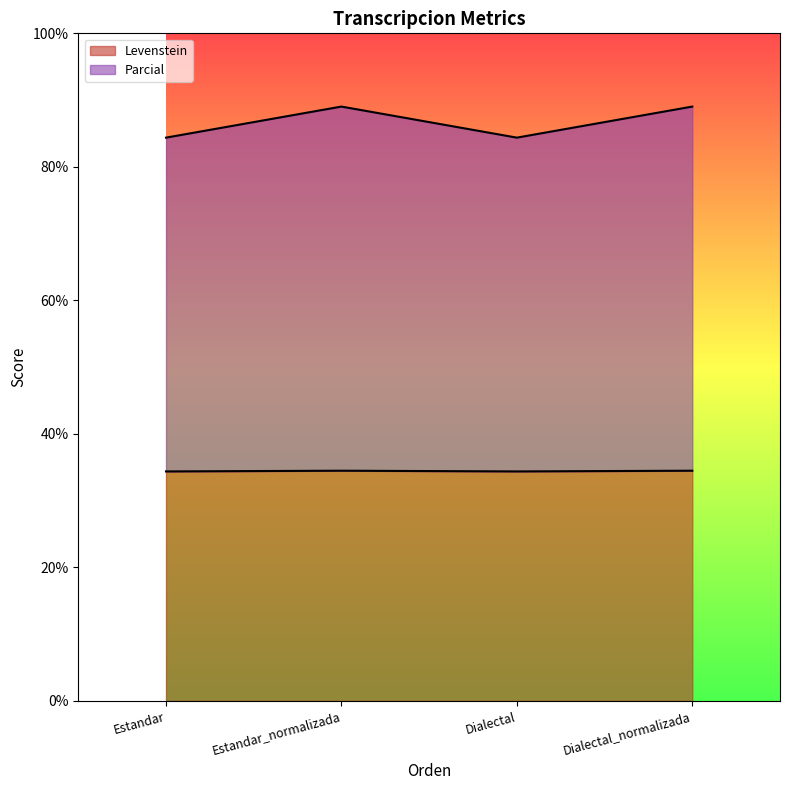

In Parcial, how many points are higher than both neighbors (excluding endpoints)?

1